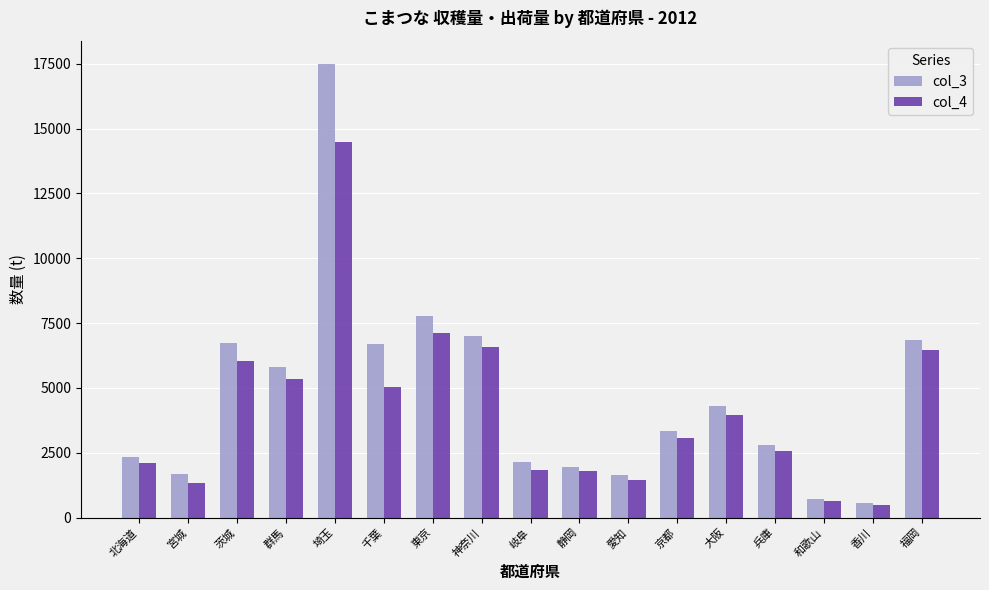

Is it true that col_4 equals 1790 at 静岡?

True